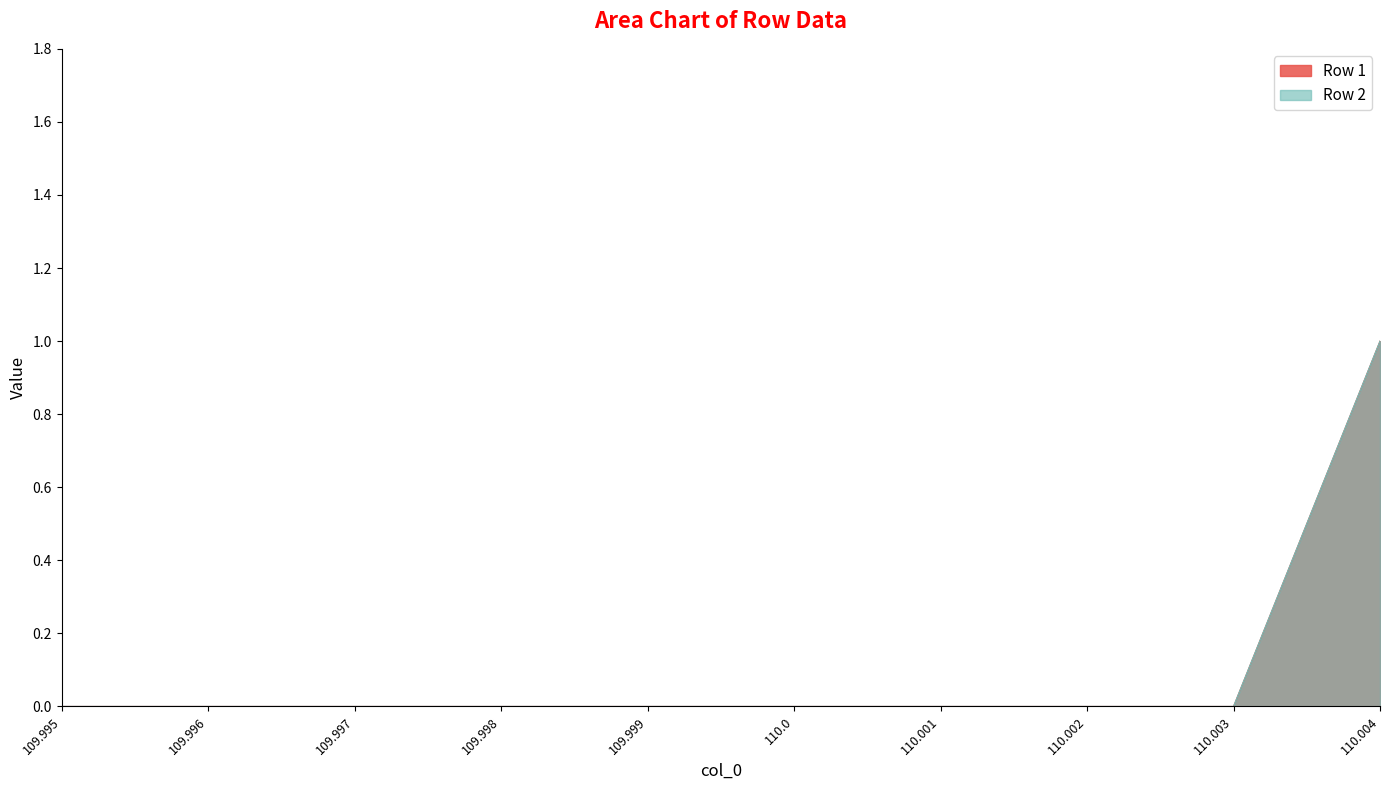

What position from the right is 109.996?

9